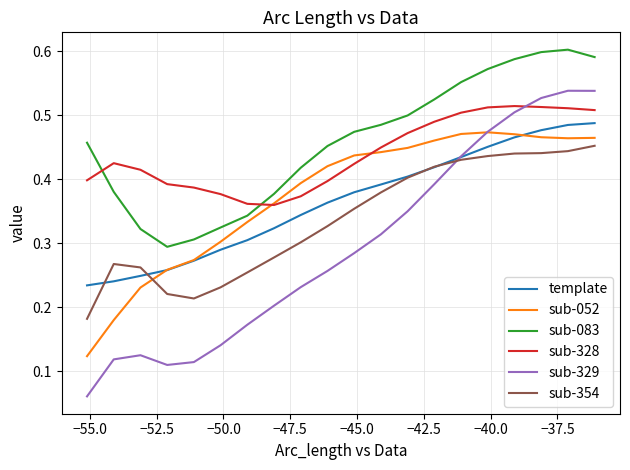

Which series has the widest spread of values?

sub-329